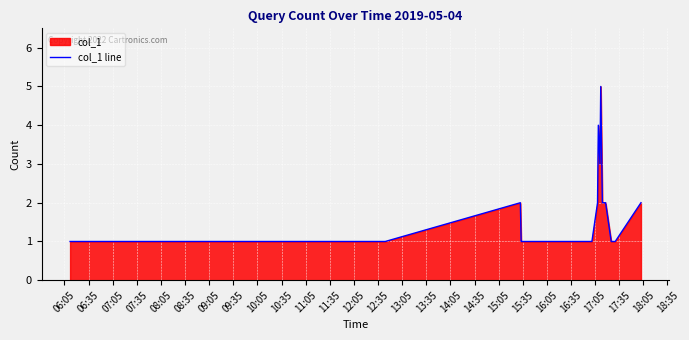

Reading left to right, extract all data points from this chart.

1	1	1	1	1	1	1	2	1	1	1	1	1	1	1	1	2	4	3	5	2	2	1	1	2